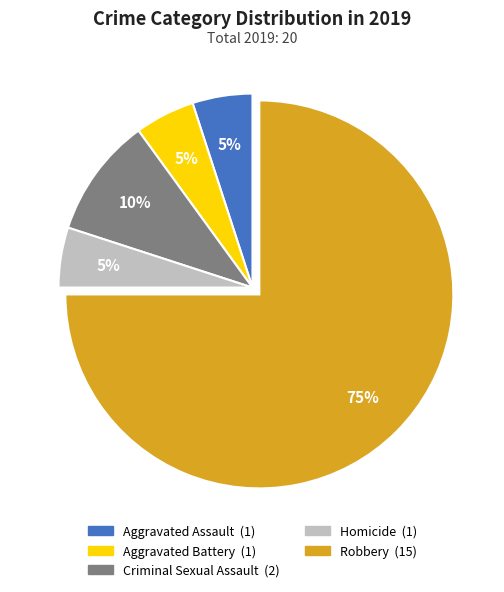

How many segments does this pie chart have?

5